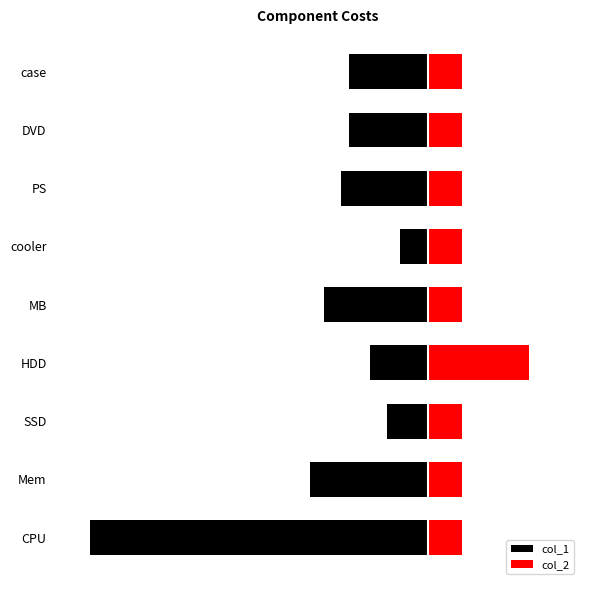

Which series has the largest total across all categories?

col_2